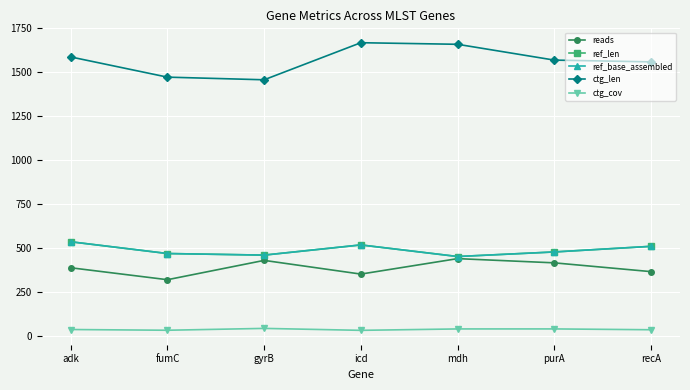

What is the smallest value displayed?

31.8